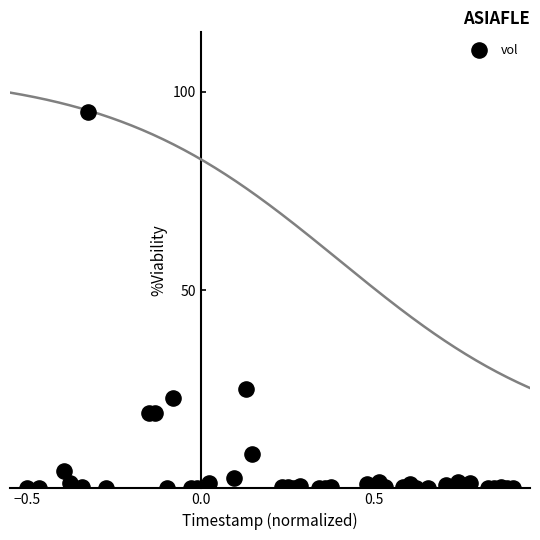

What Y value in the scatter plot is closest to 47?

25.0